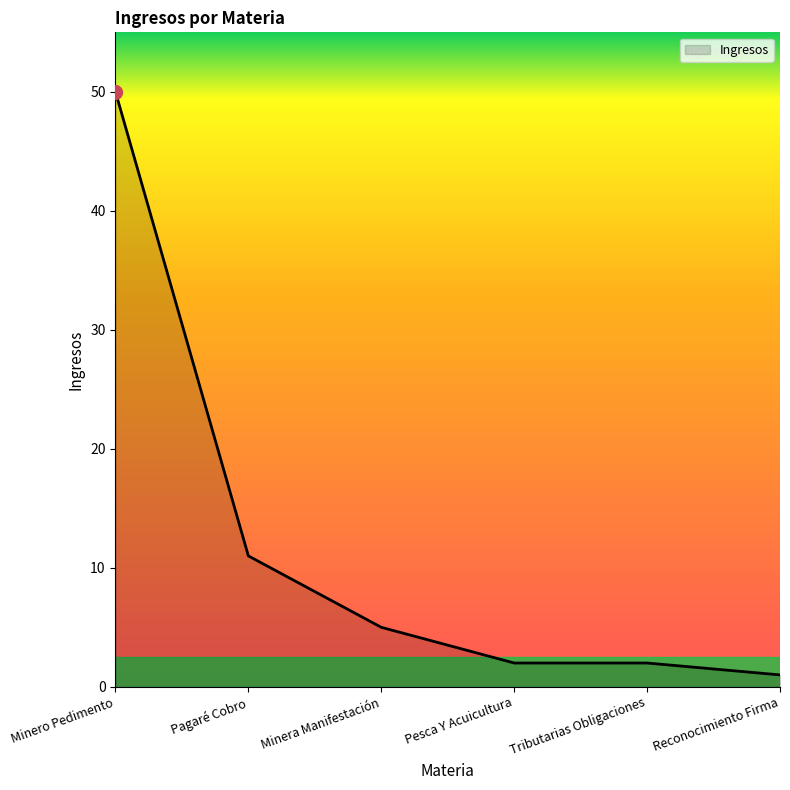

Count the number of data series in this chart.

1